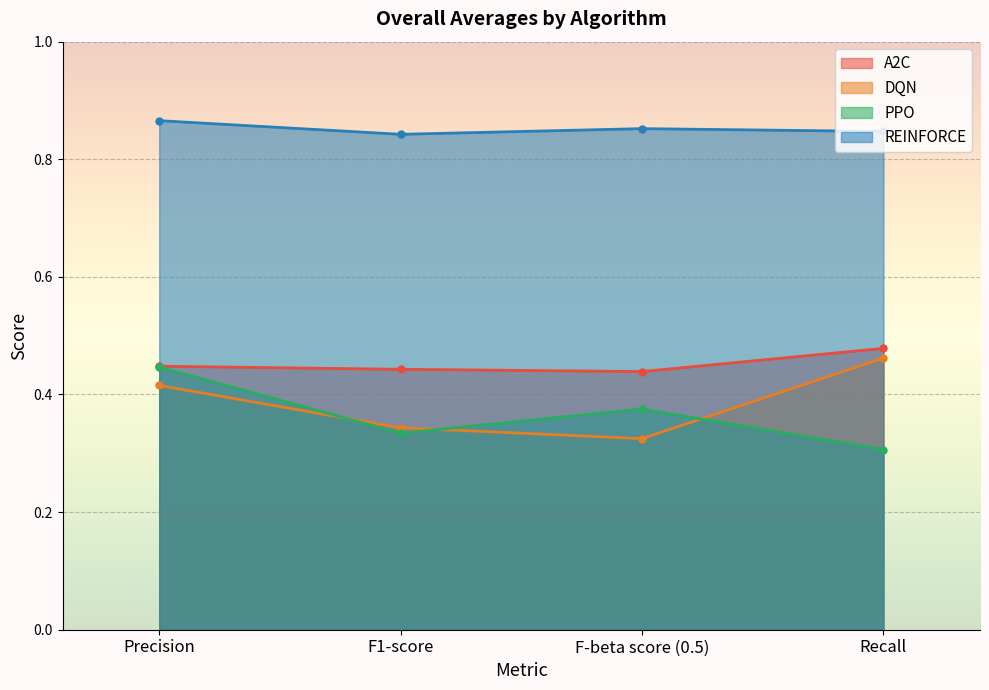

Reading left to right, list all the values displayed in this chart.

A2C: 0.4	0.4	0.4	0.5
DQN: 0.4	0.3	0.3	0.5
PPO: 0.4	0.3	0.4	0.3
REINFORCE: 0.9	0.8	0.9	0.8